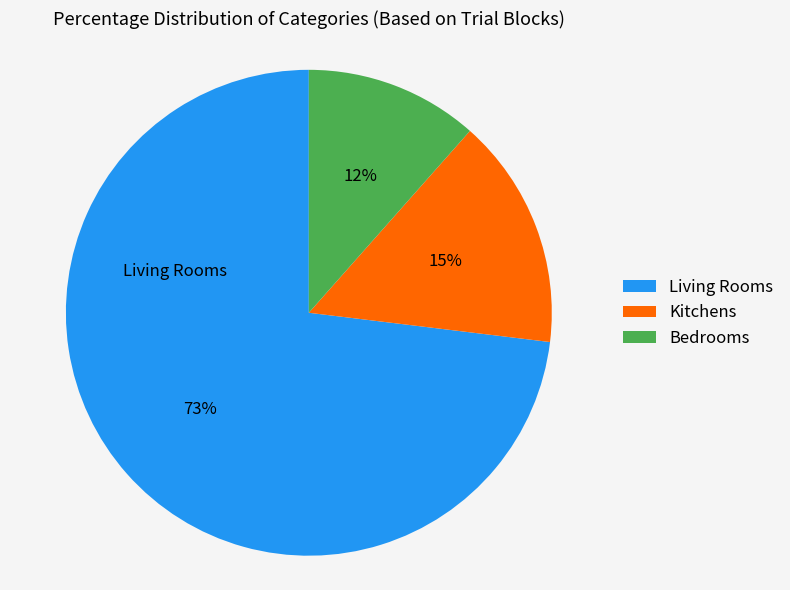

To the nearest percent, what percentage of the pie is Living Rooms?

73%